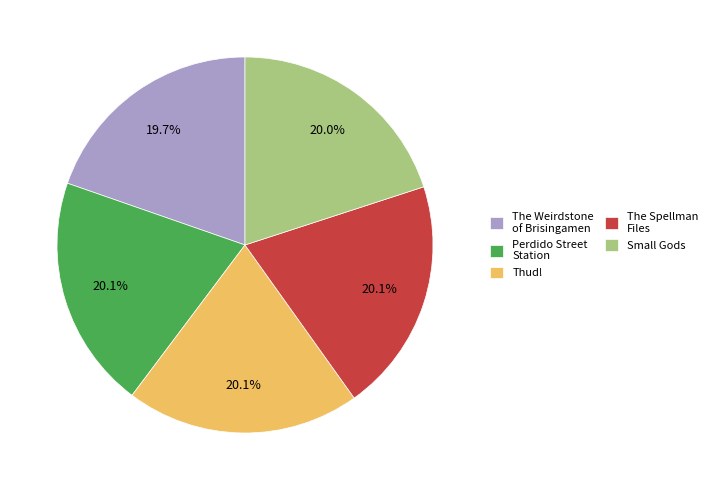

What is the ratio of the value at The Weirdstone of Brisingamen to the value at Small Gods?

1.0